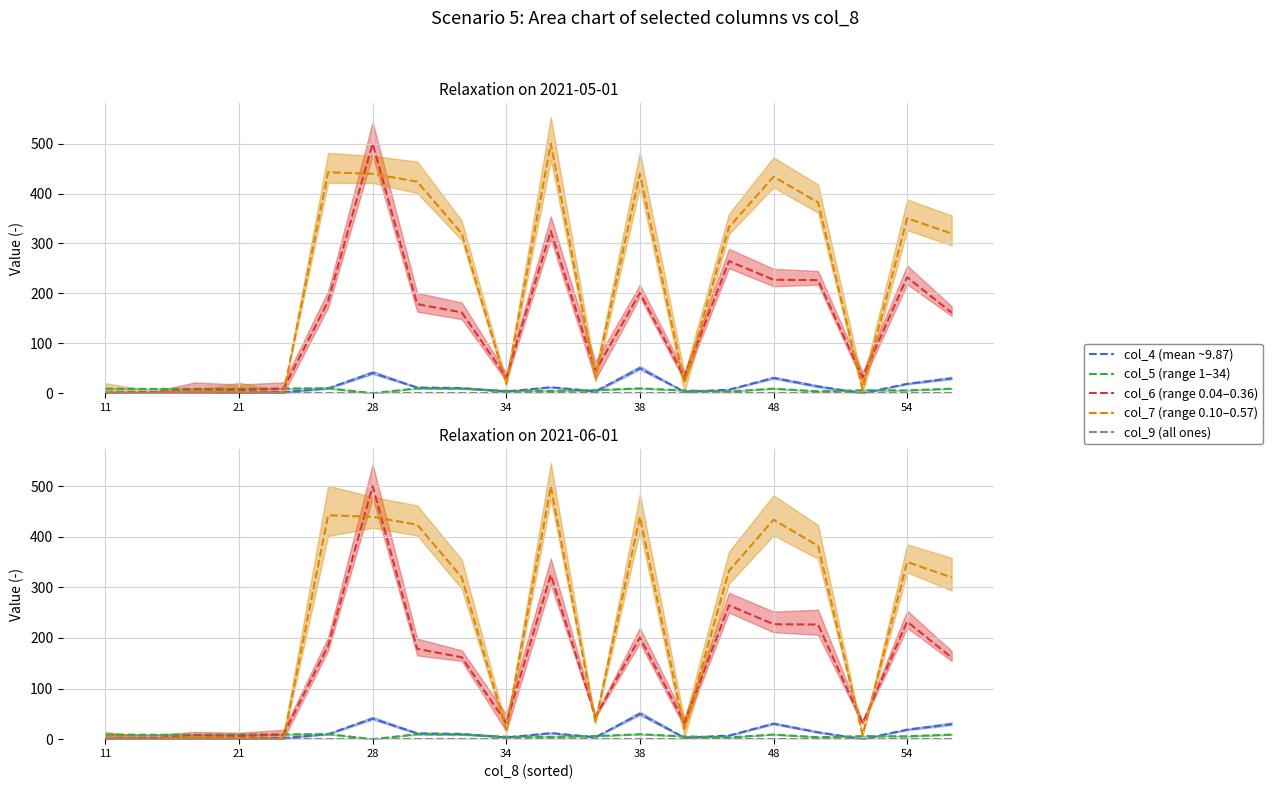

In col_4 (mean ~9.87), how many points are lower than both neighbors (excluding endpoints)?

6